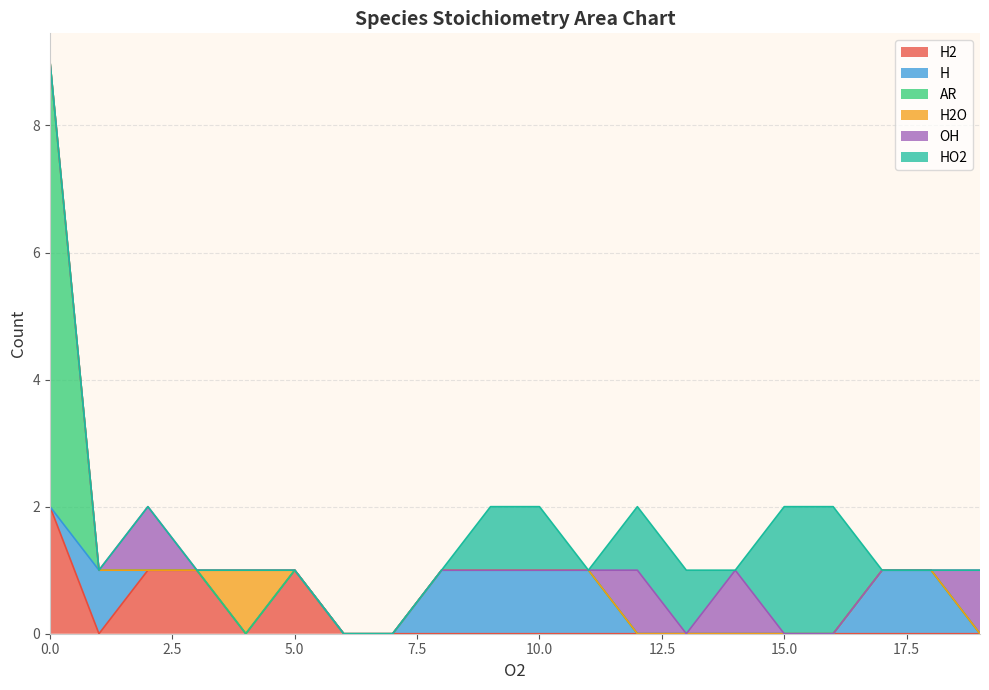

What are all the series names shown in the legend?

H2, H, AR, H2O, OH, HO2